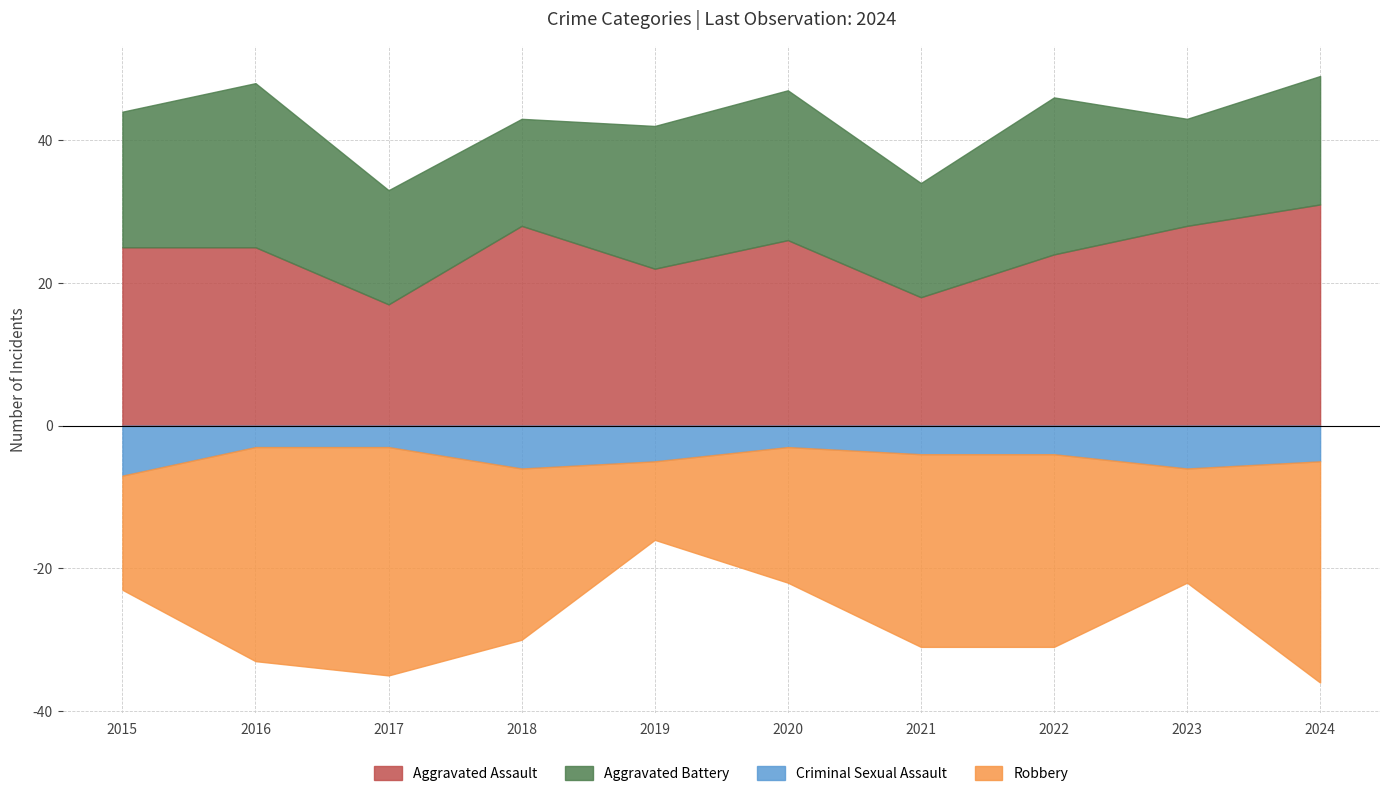

Is the value of Aggravated Assault at 2017 greater than the value of Criminal Sexual Assault at 2015?

Yes